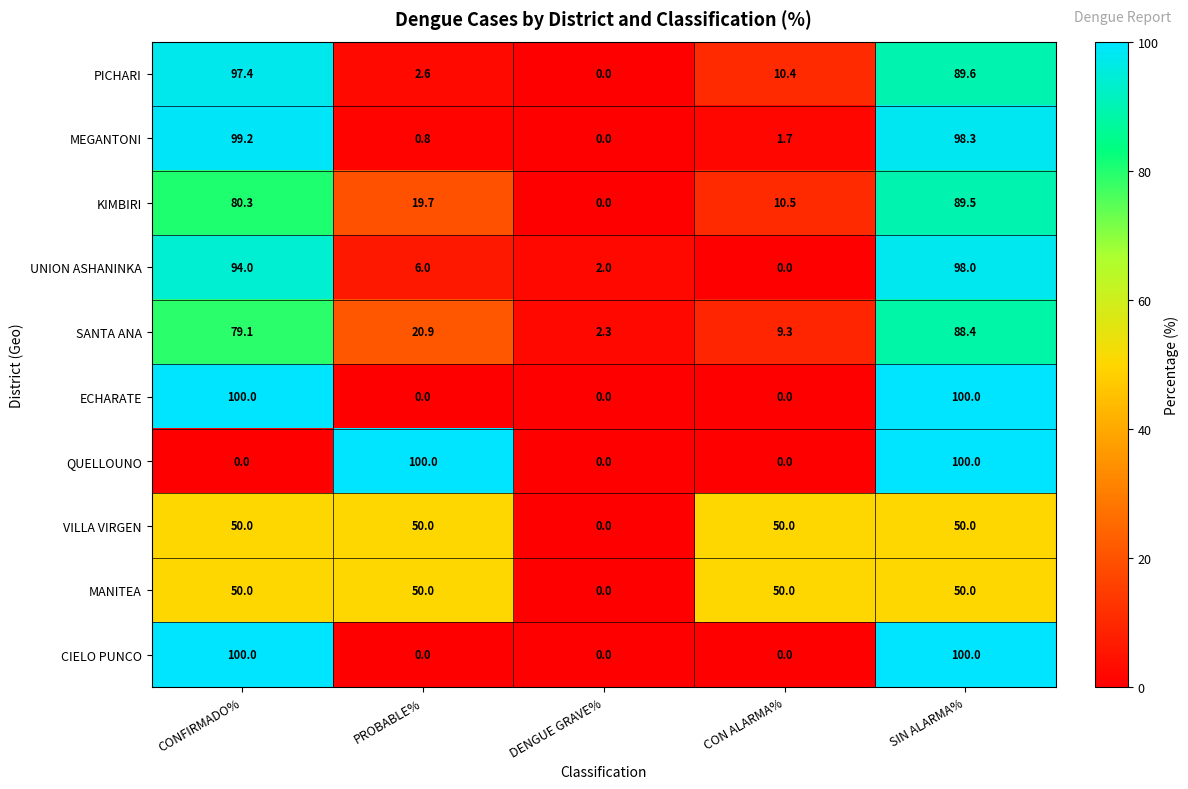

Count the CIELO PUNCO values in the range 0 to 100.

5